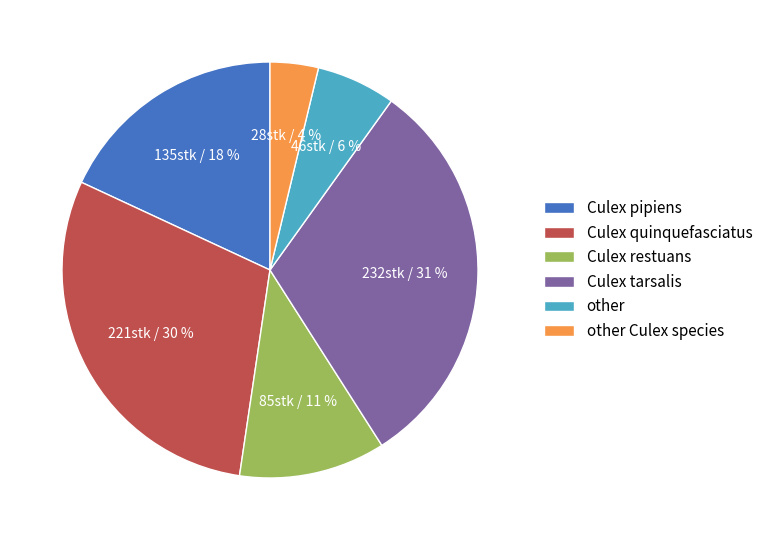

How many slices are in this pie chart?

6